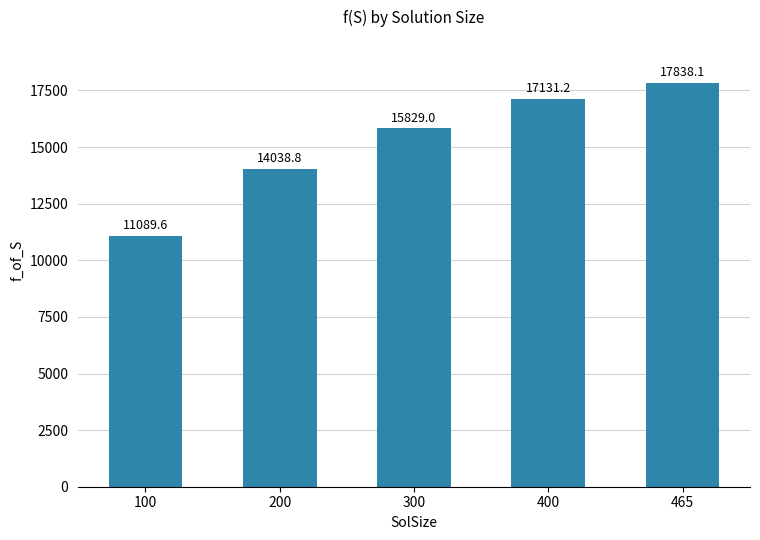

The value at 300 is 3182.2. True or false?

False